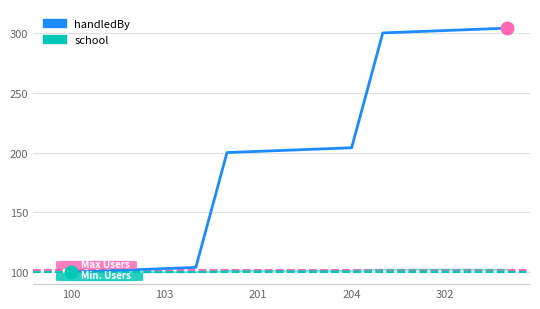

What is the maximum value for handledBy?

304